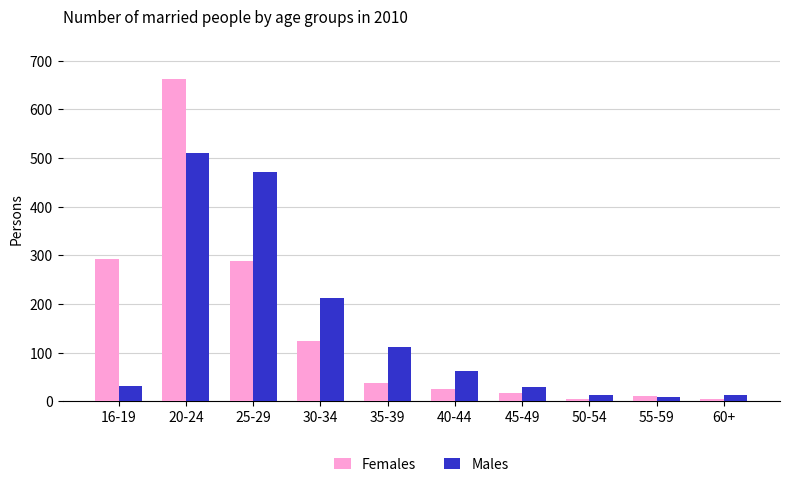

At which category is the sum across all series the highest?

20-24